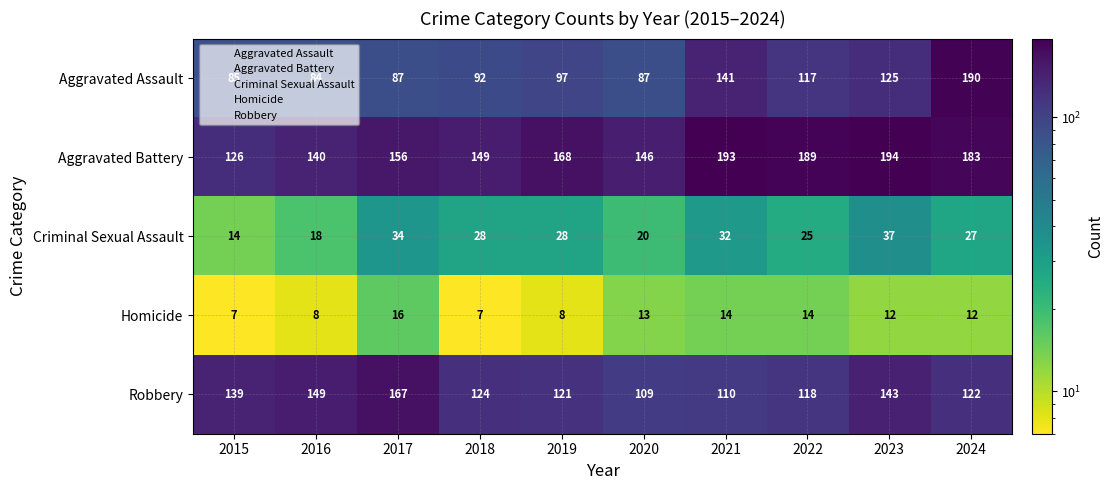

At 2015, list the series in order from largest to smallest.

Robbery, Aggravated Battery, Aggravated Assault, Criminal Sexual Assault, Homicide